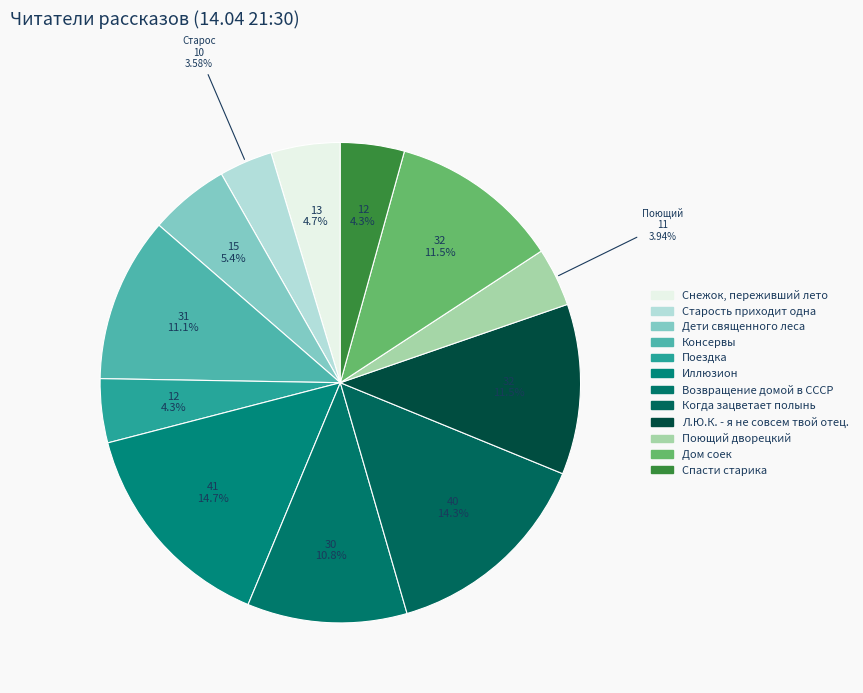

Which category has the smallest portion of the pie?

Старость приходит одна